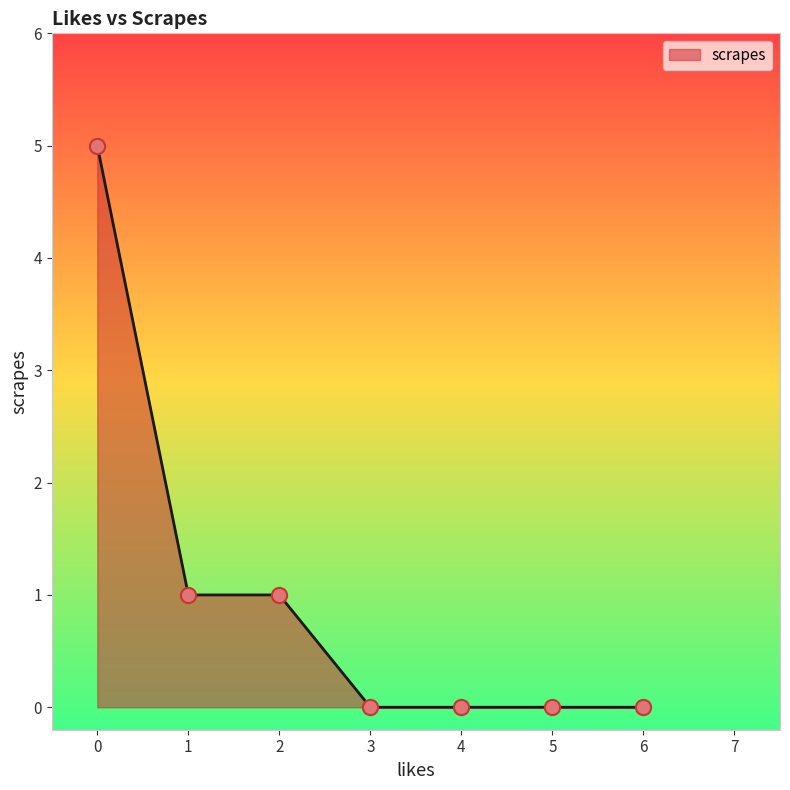

What is the ratio of the value at 2 to the value at 1?

1.0